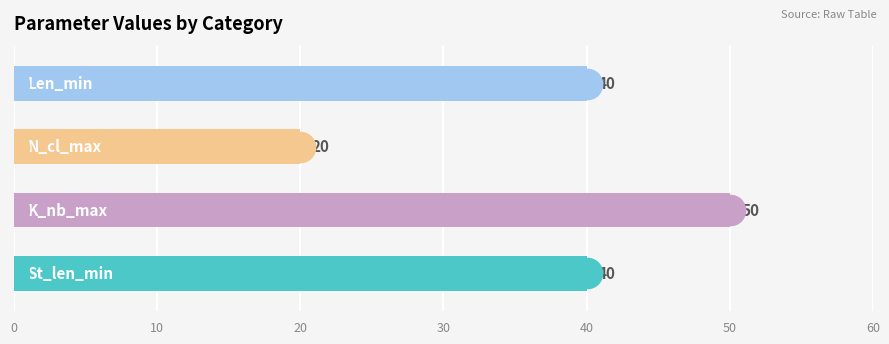

What is the sum of all values?

150